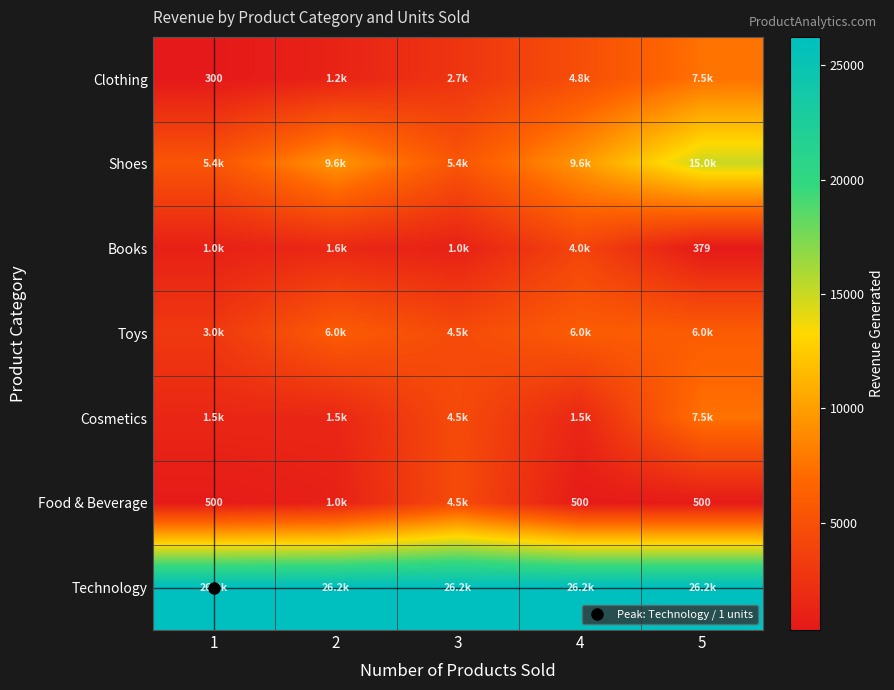

Is the value of Shoes at 3 greater than the value of Technology at 3?

No